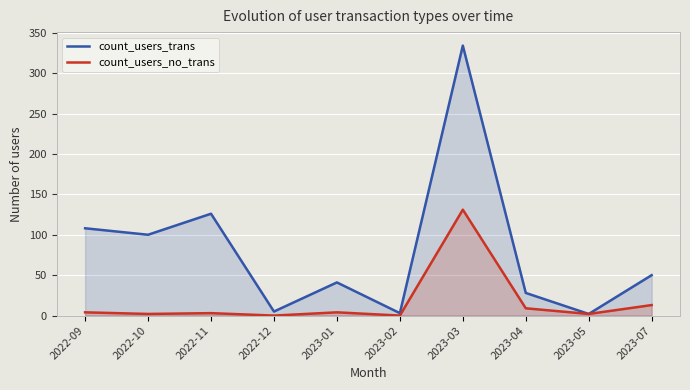

Is the value of count_users_trans at 2022-10 greater than the value of count_users_no_trans at 2023-04?

Yes